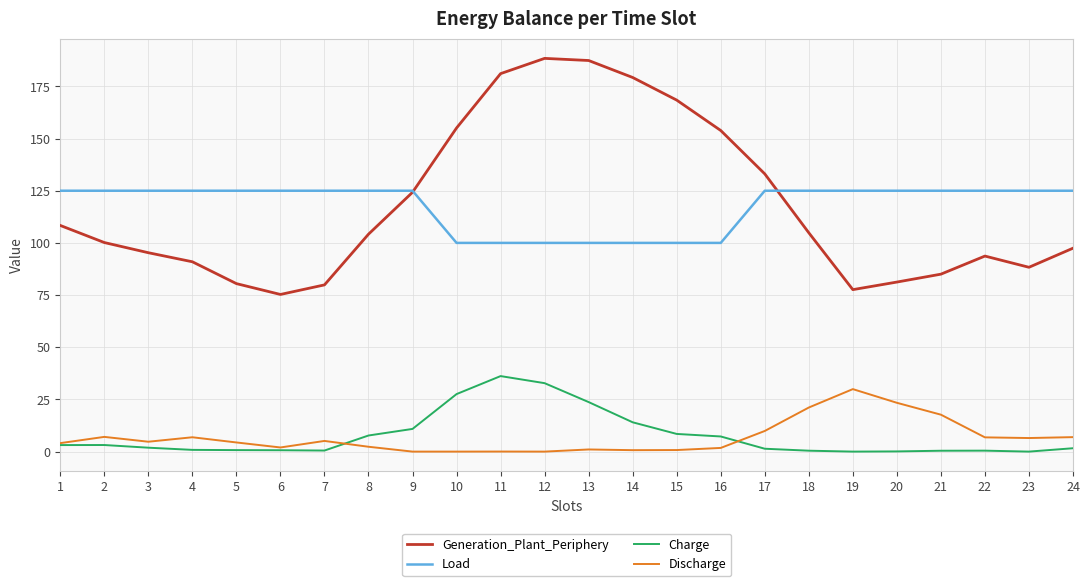

True or false: Generation_Plant_Periphery has a value of 97.5 at 24.

True